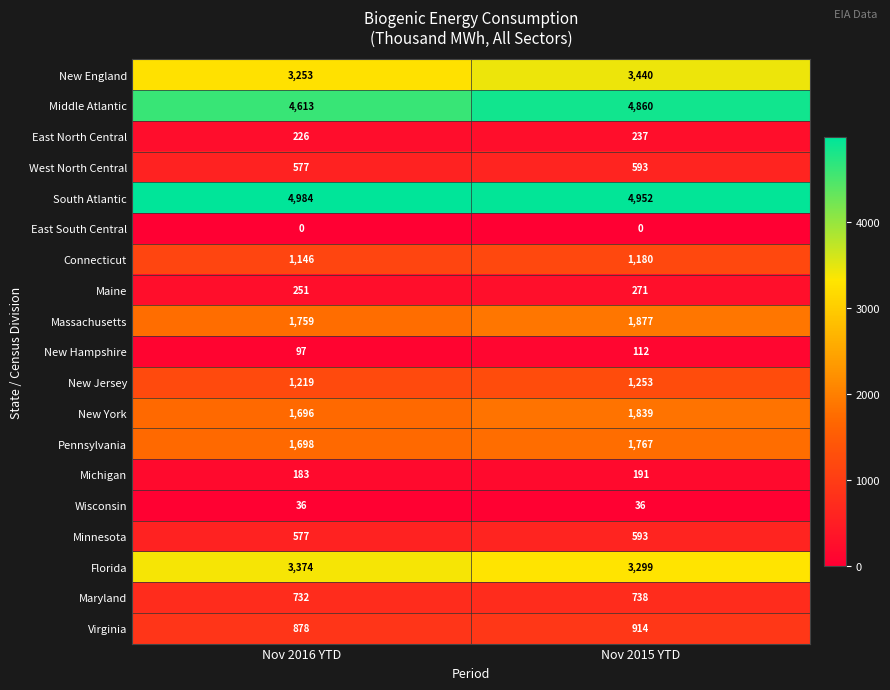

Count the number of data series in this chart.

19